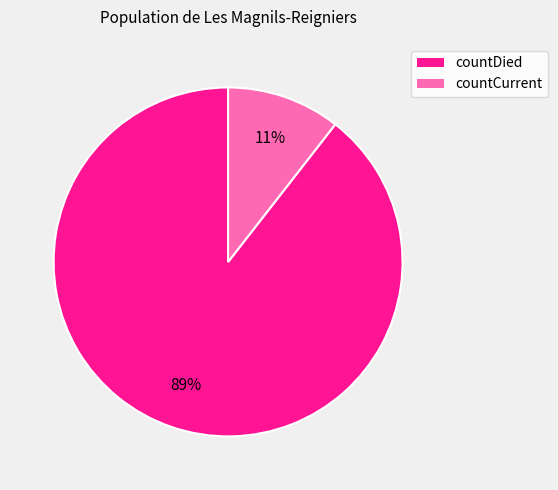

To the nearest percent, what percentage of the pie is countCurrent?

11%